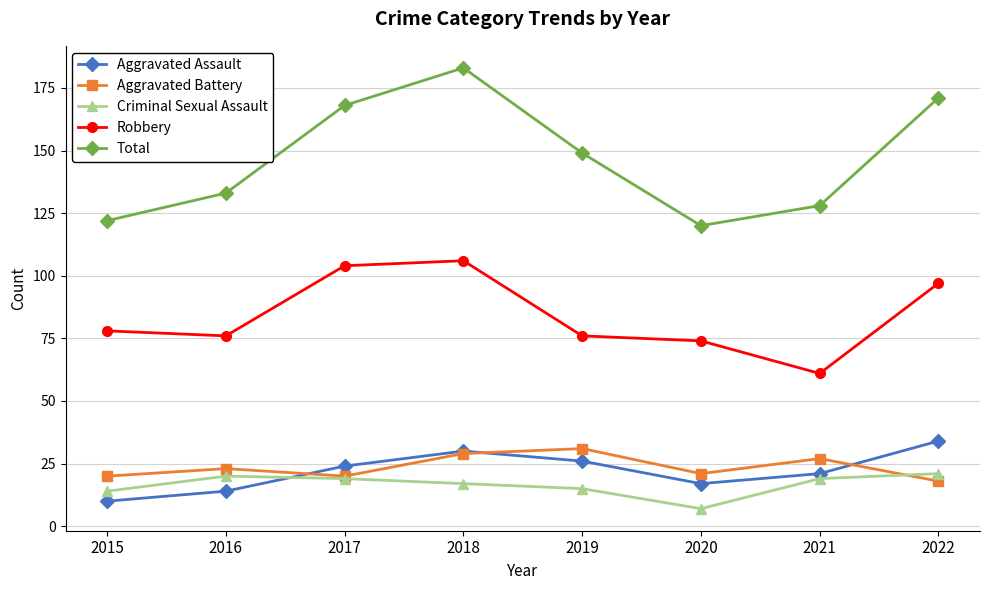

Is the value of Robbery at 2020 greater than the value of Aggravated Assault at 2016?

Yes